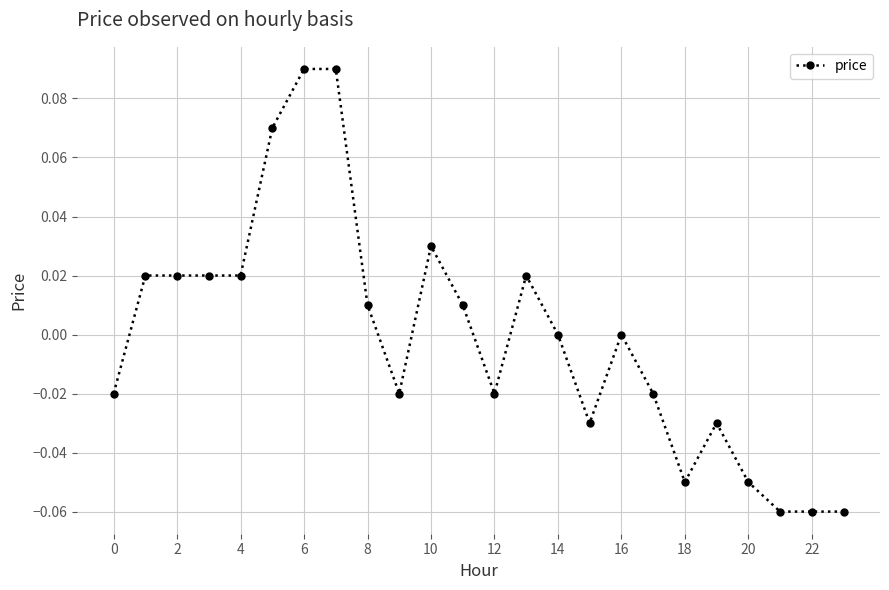

True or false: the data has more than 1 interior local peaks.

True